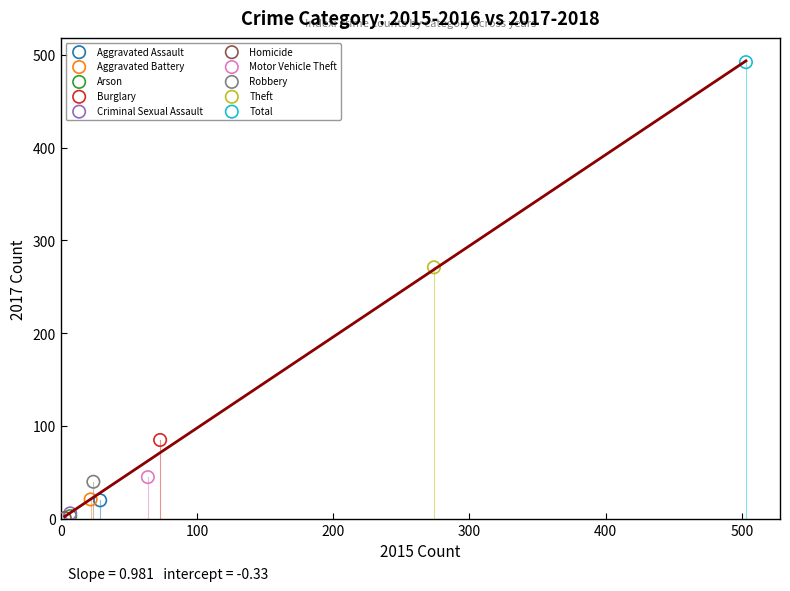

What are all the series names shown in the legend?

Aggravated Assault, Aggravated Battery, Arson, Burglary, Criminal Sexual Assault, Homicide, Motor Vehicle Theft, Robbery, Theft, Total